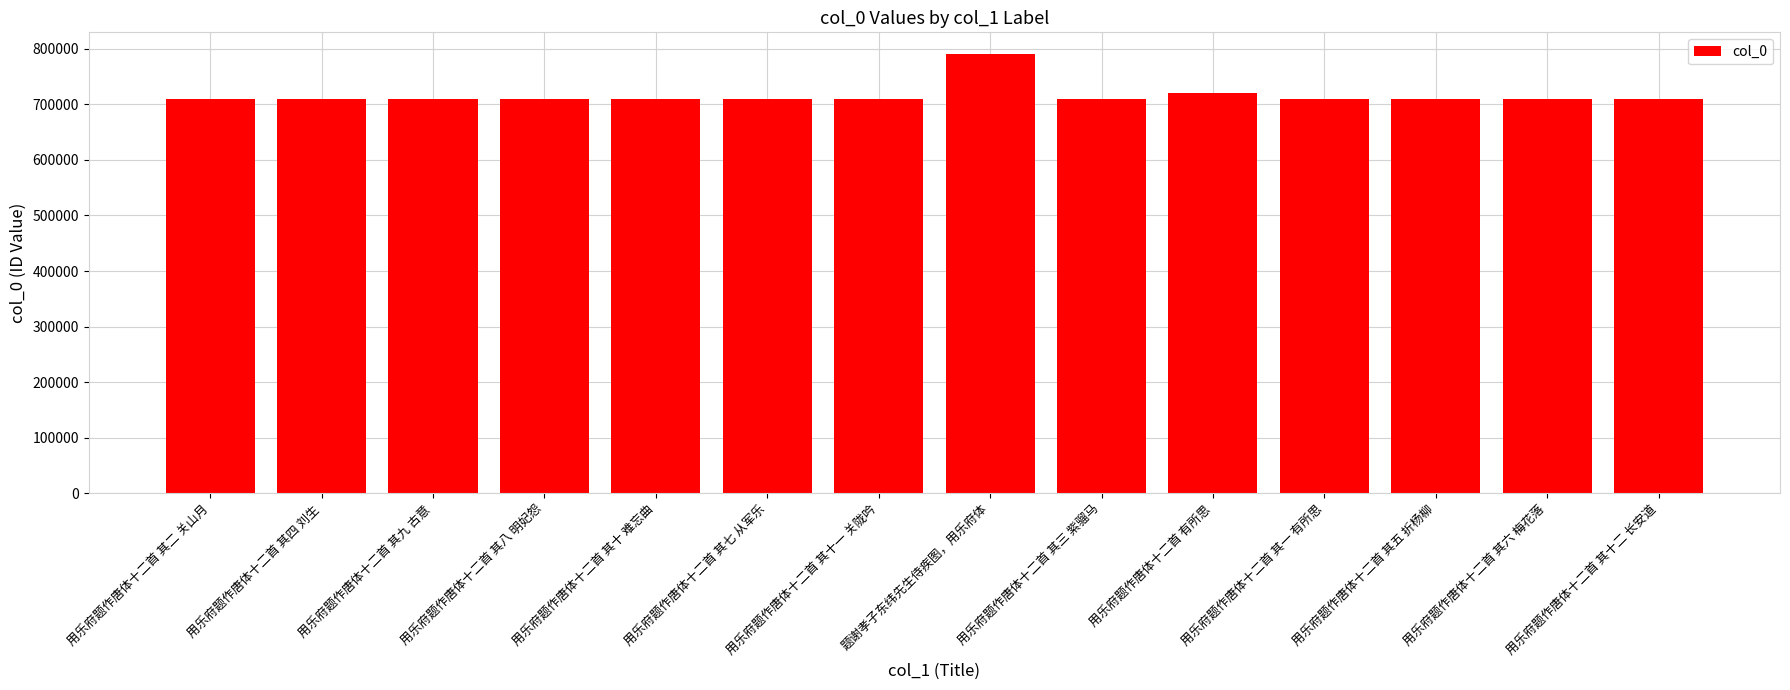

At which label does the data first exceed 709768?

用乐府题作唐体十二首 其九 古意